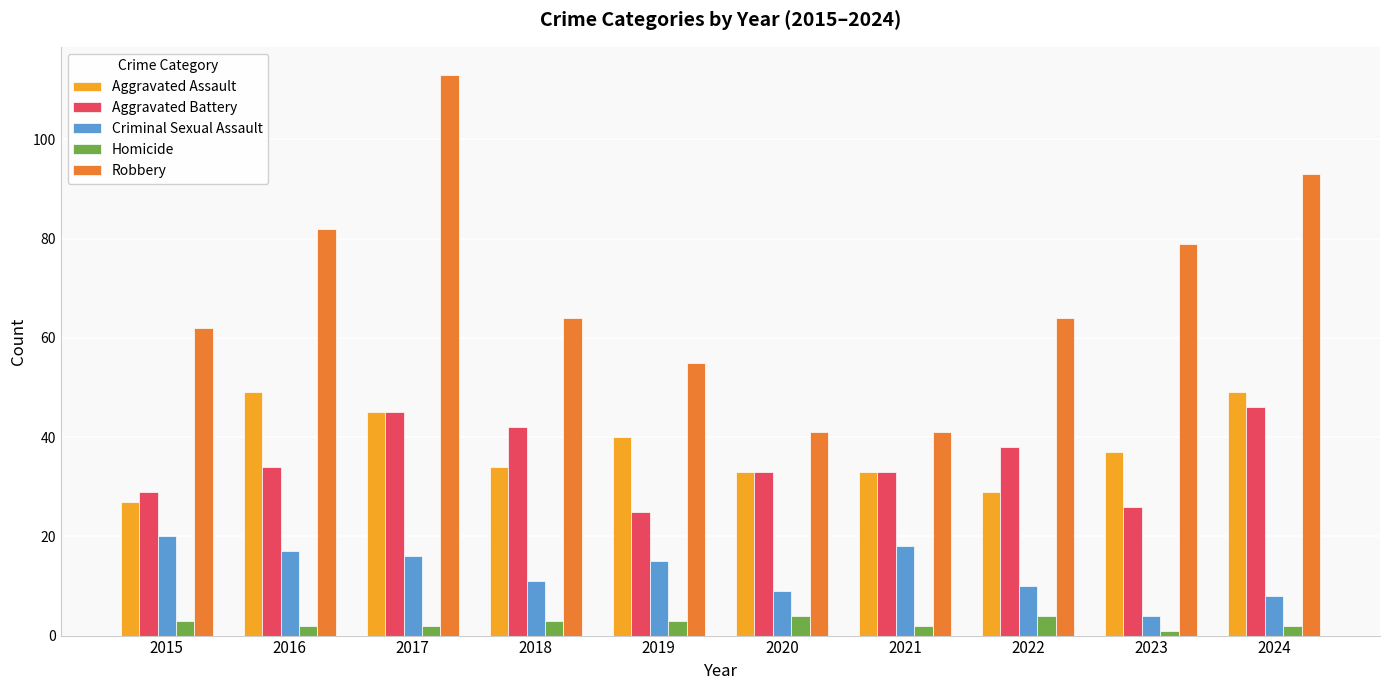

What is the highest value of the Aggravated Battery series?

46